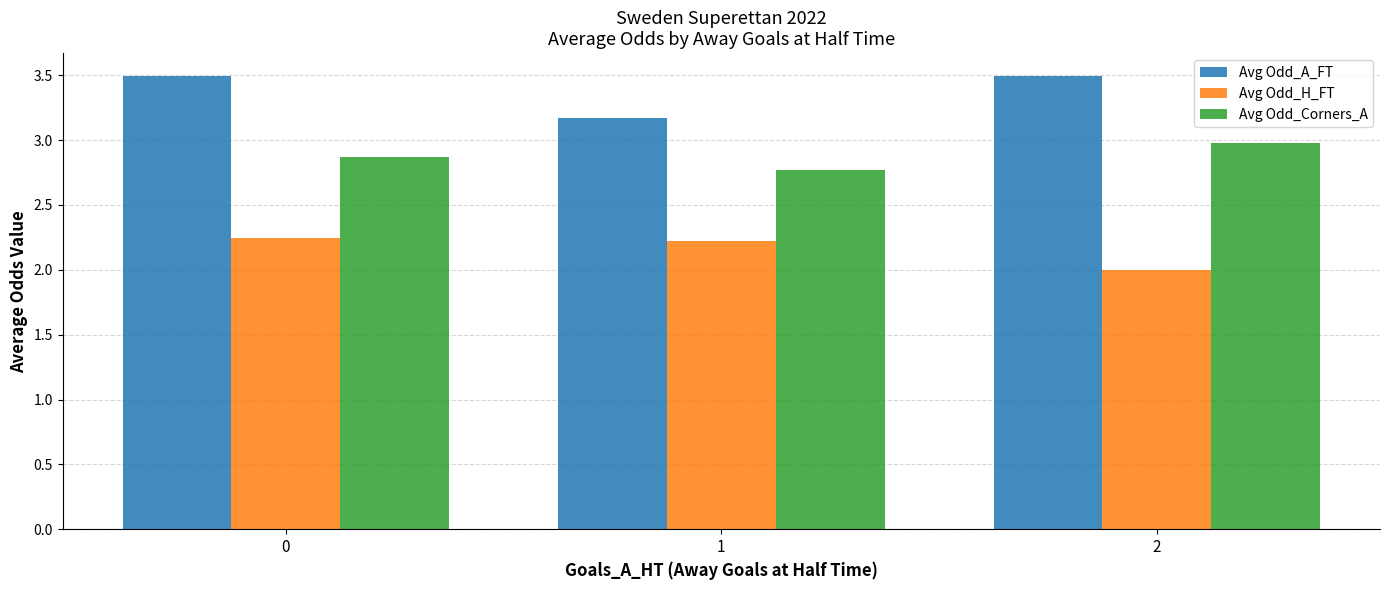

What is the spread (max minus min) of values at 0?

1.2